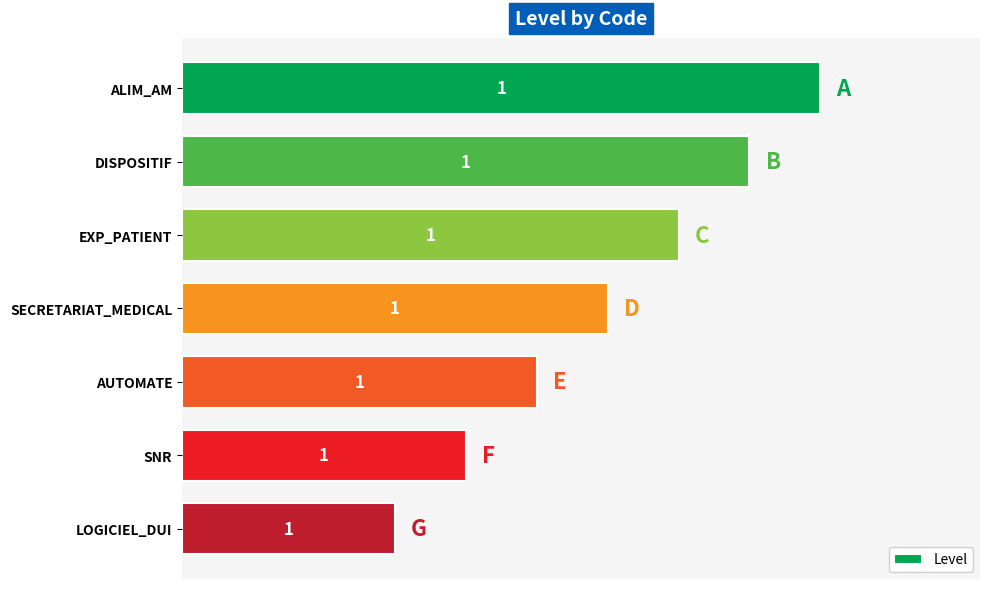

Between AUTOMATE and SNR, which is larger?

AUTOMATE